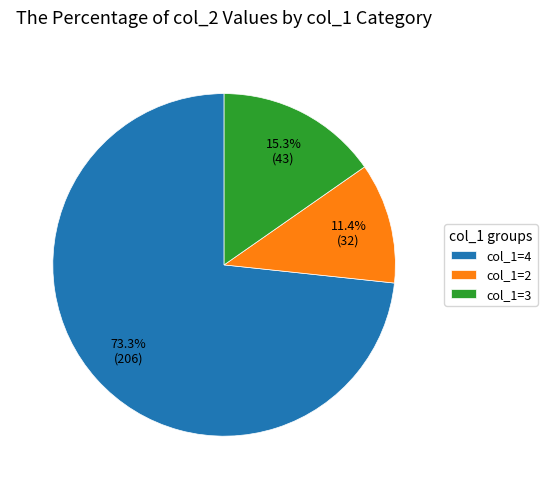

Rank the categories by value from lowest to highest.

col_1=2, col_1=3, col_1=4